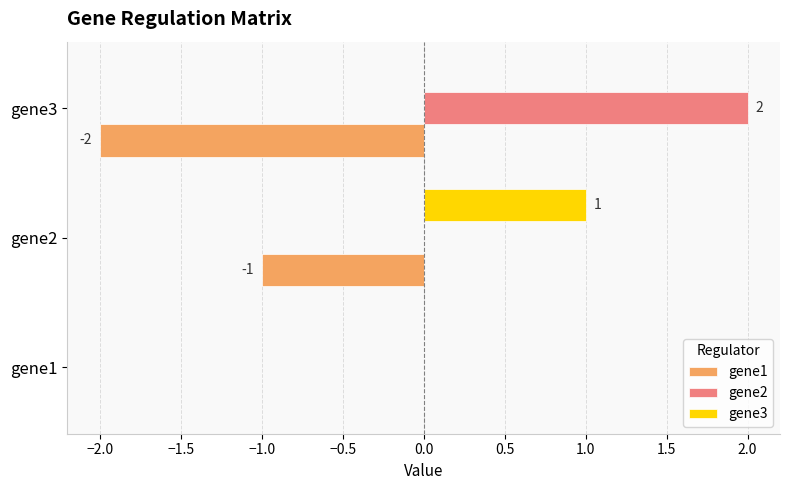

The value of gene1 at gene1 is -1. True or false?

False